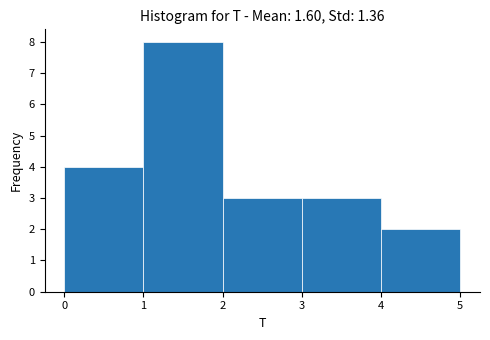

Reading left to right, list every bar in this chart as the range it spans on the x-axis followed by its height. The values are not printed on the chart, so give them approximately, as read against the axis.

0 to 1: 4
1 to 2: 8
2 to 3: 3
3 to 4: 3
4 to 5: 2